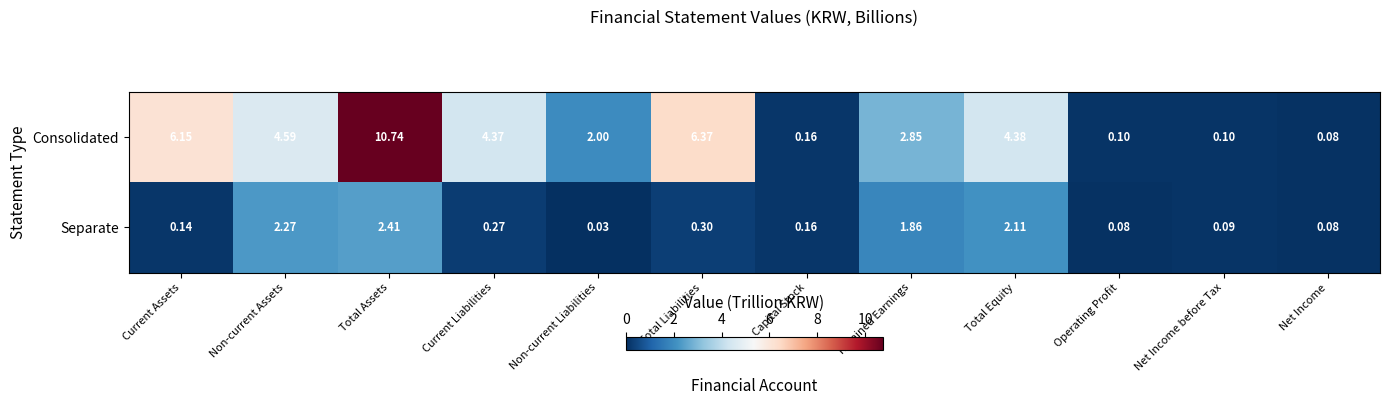

Which series has the largest total across all categories?

Consolidated